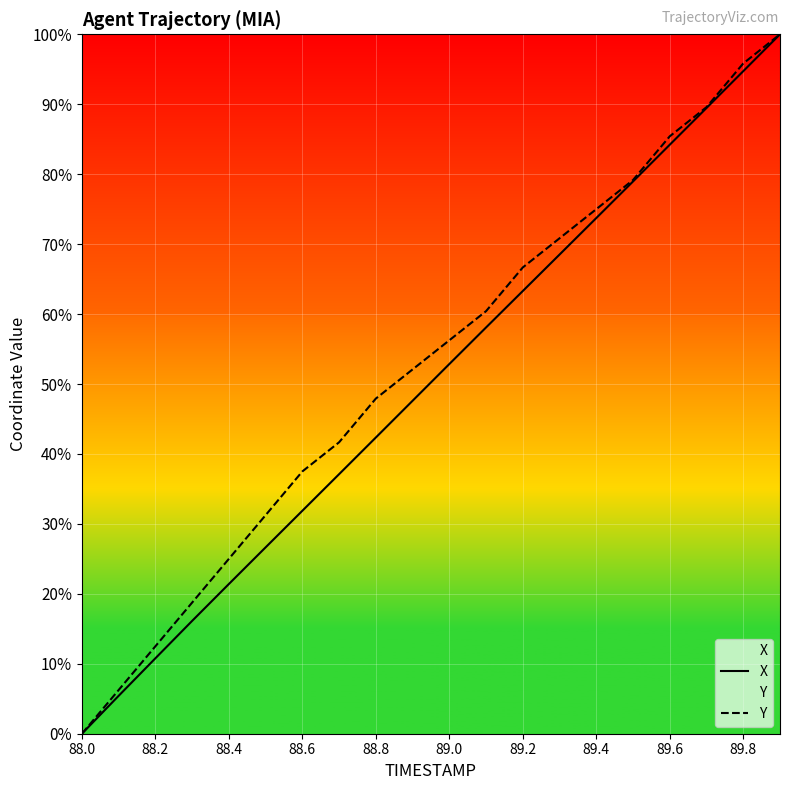

Rank the series by their maximum value, from highest to lowest.

X, Y